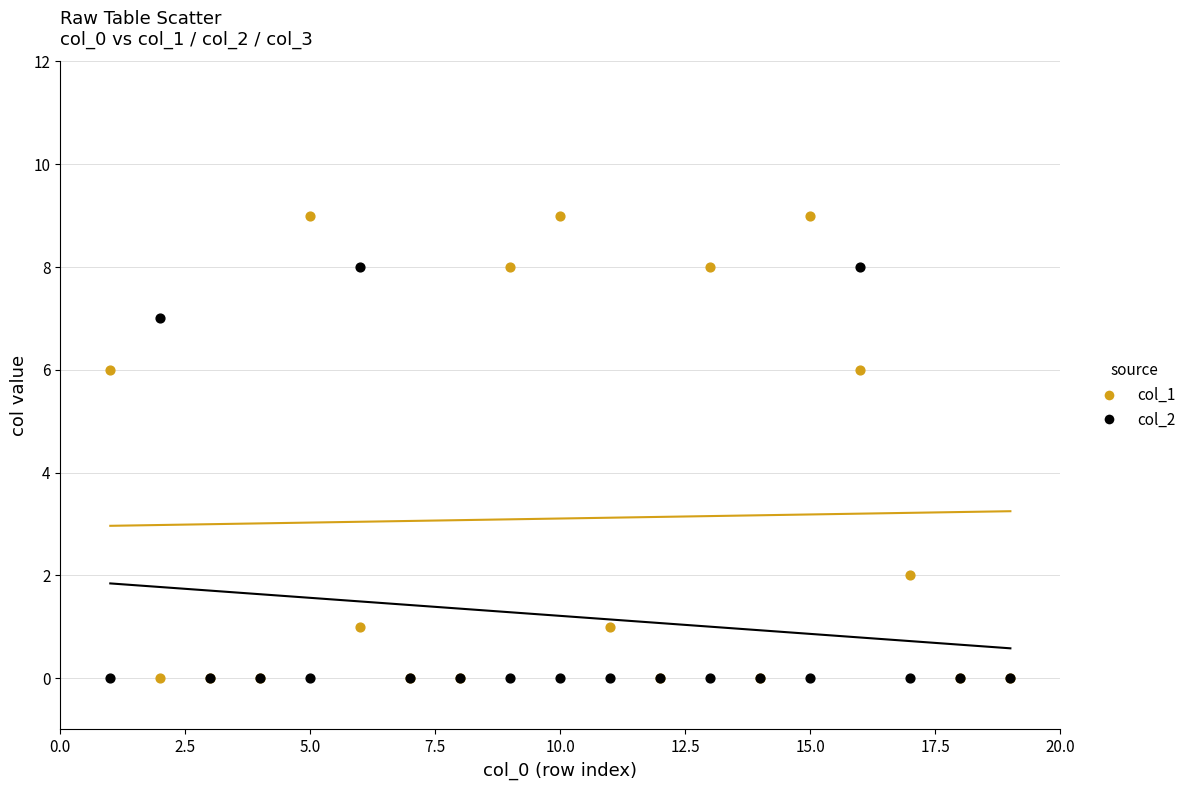

What is the X range (max minus min) for the scatter plot?

18